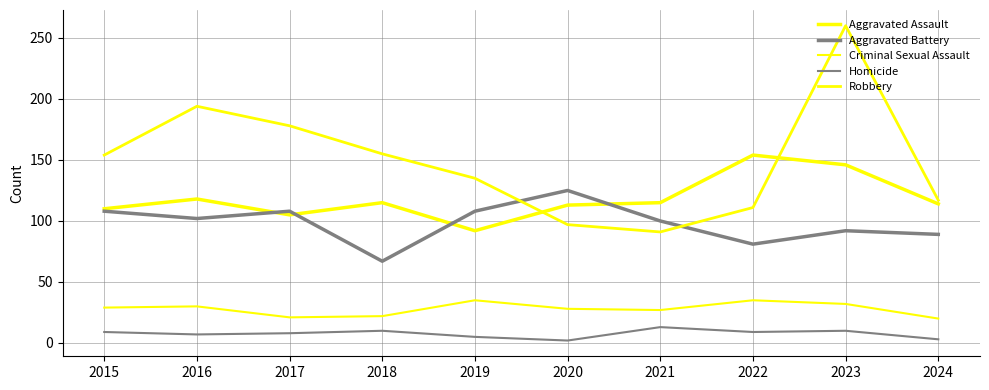

Which series has the largest range (max minus min)?

Robbery